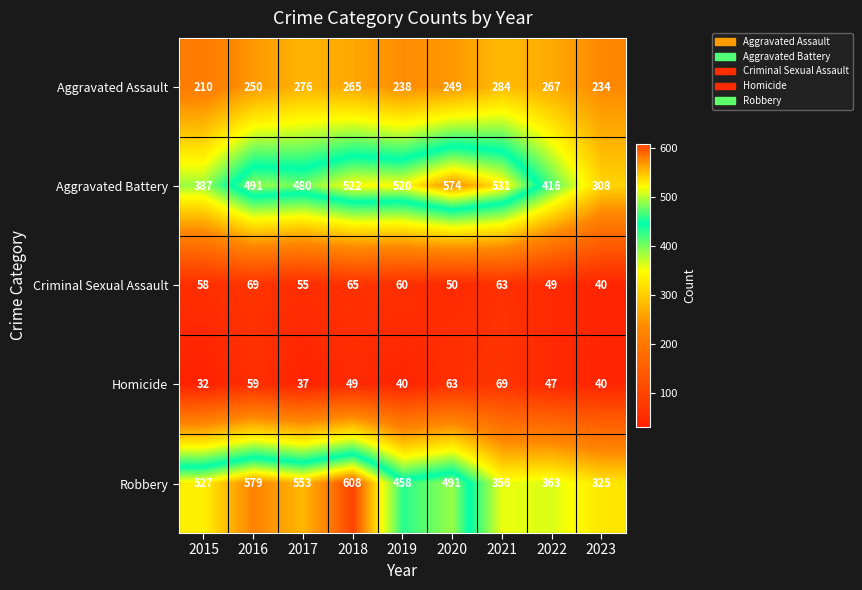

Between 2022 and 2023, which series saw the biggest shift?

Aggravated Battery